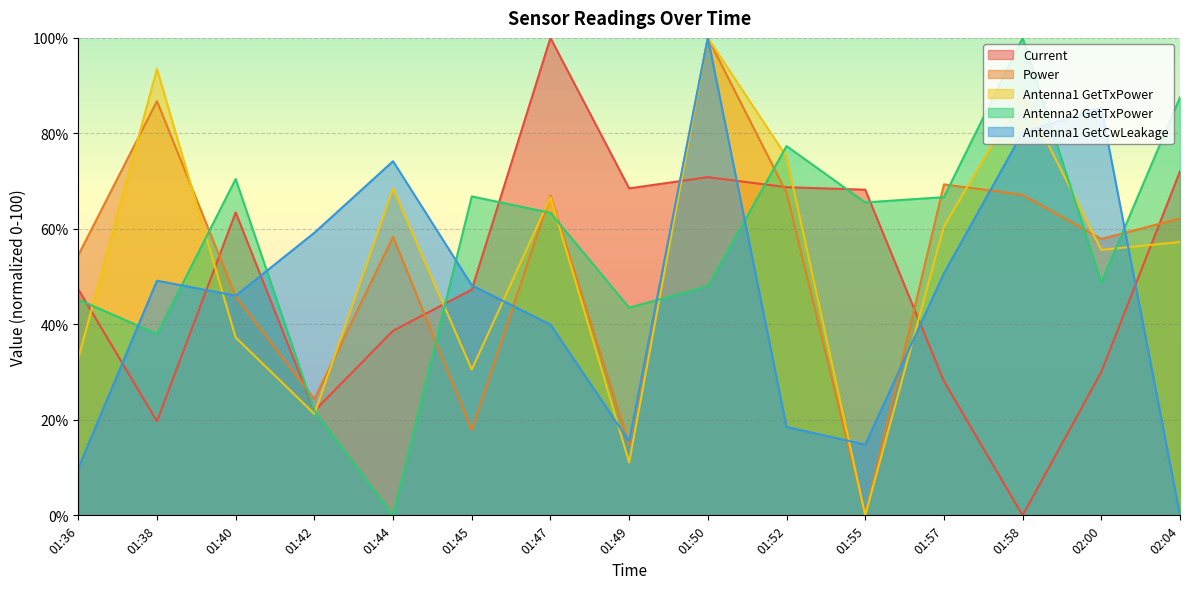

What are all the series names shown in the legend?

Current, Power, Antenna1 GetTxPower, Antenna2 GetTxPower, Antenna1 GetCwLeakage